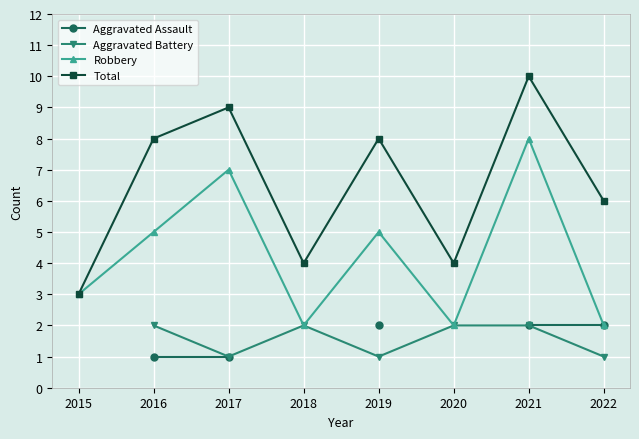

The Aggravated Battery series shows 1.3 at 2022. True or false?

False